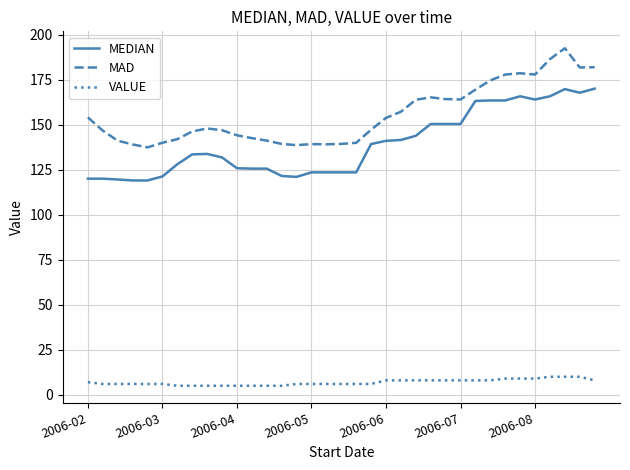

What is the average value of the VALUE series?

6.9